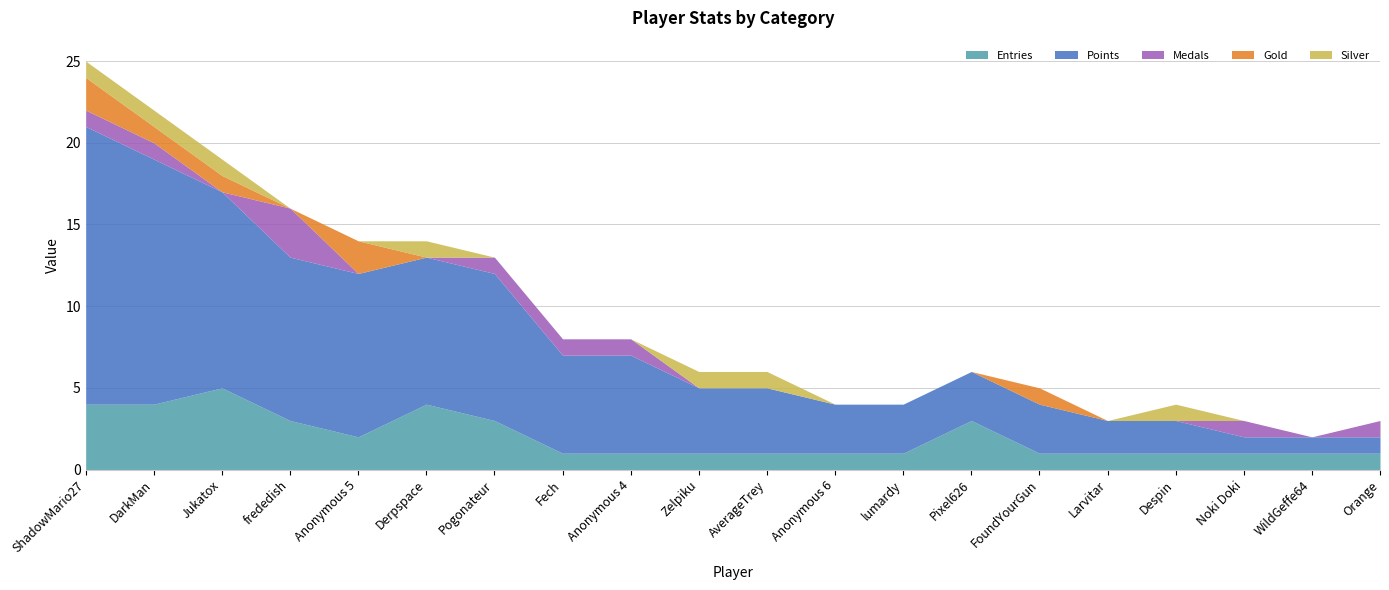

True or false: Silver has a value of 1 at ShadowMario27.

True